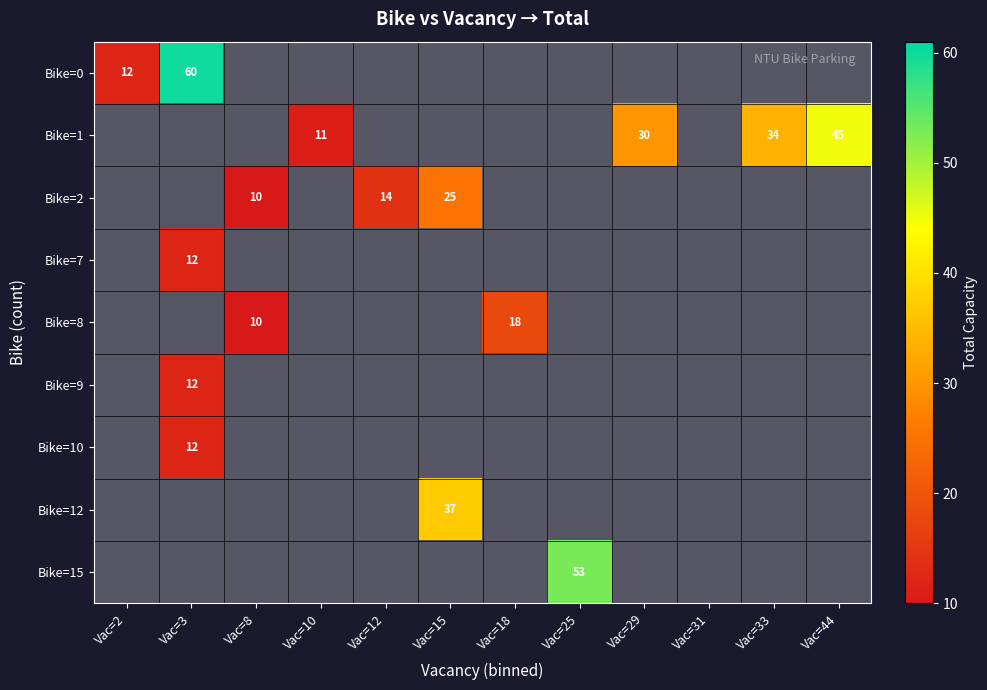

The Bike=2 series shows 14 at Vac=12. True or false?

True